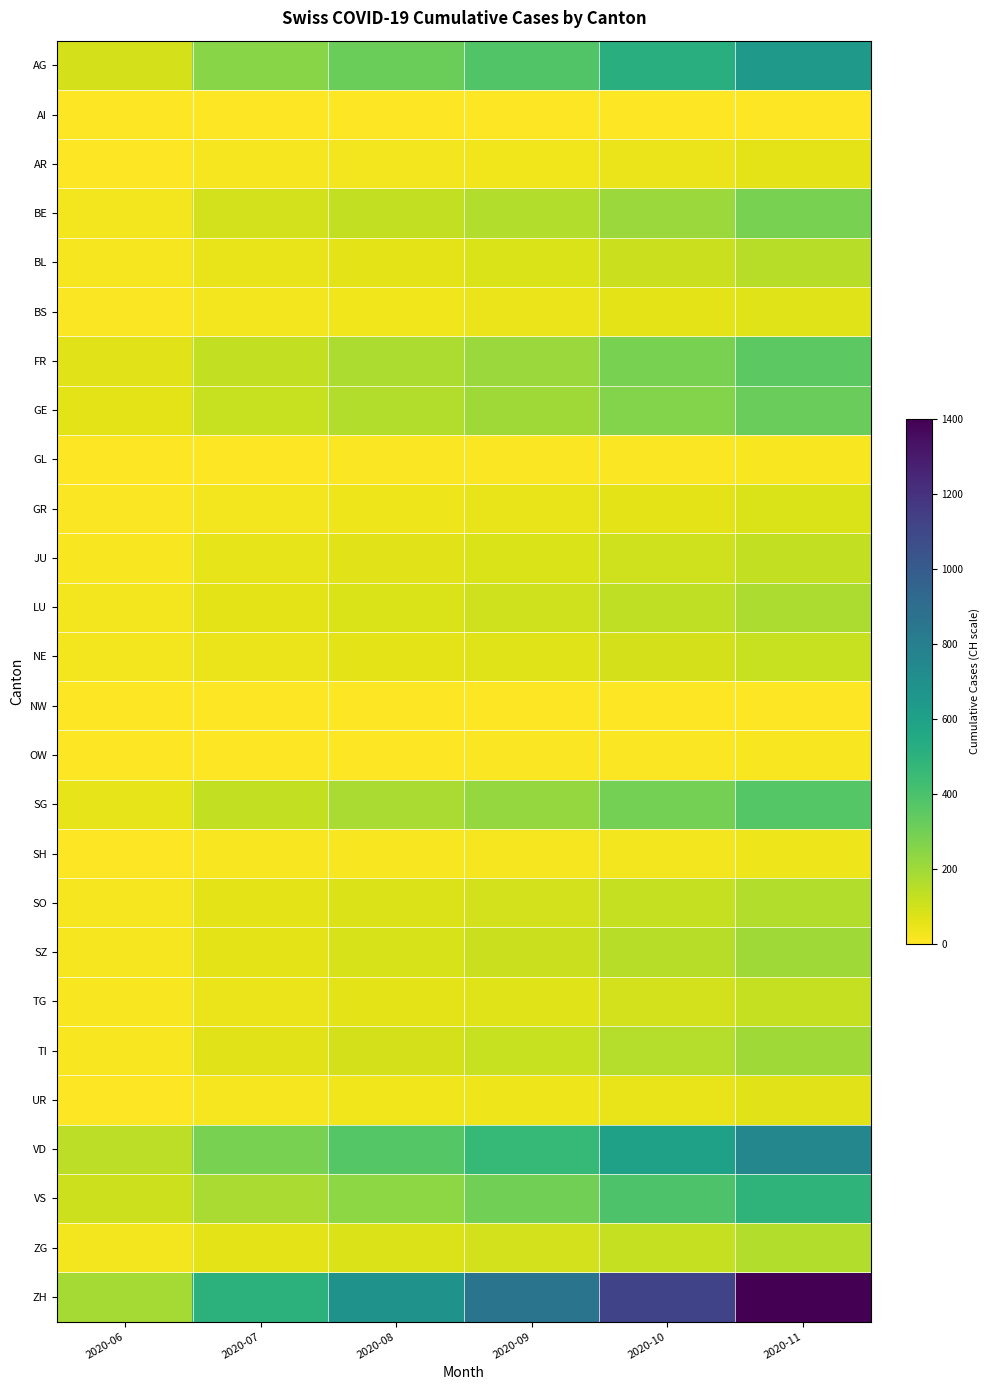

At how many categories does at least one series exceed 1171?

1